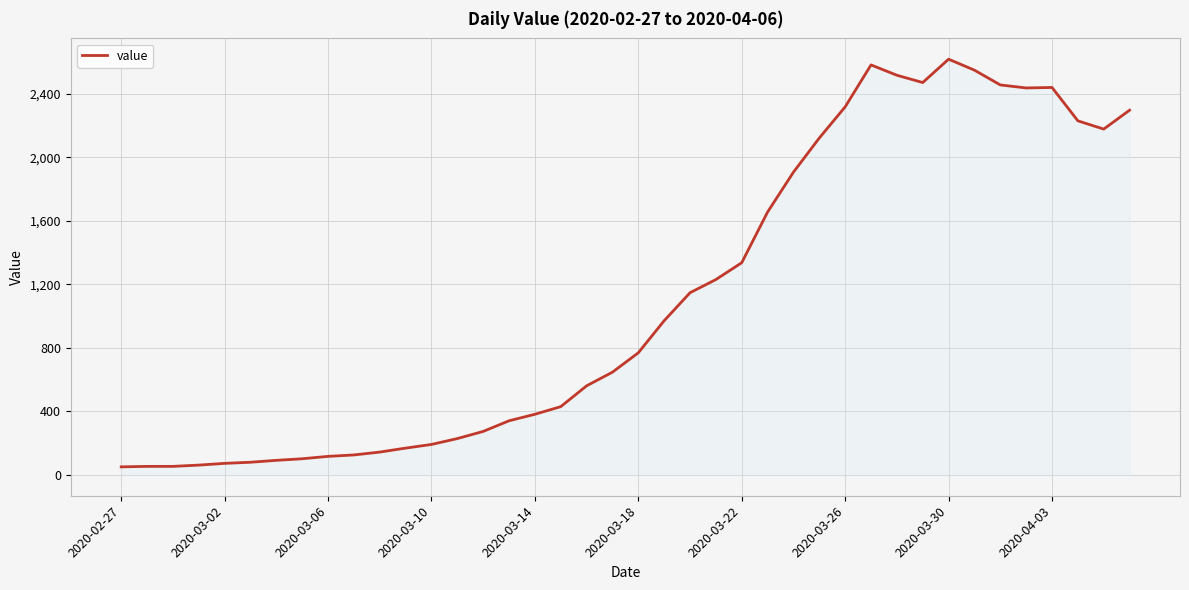

What is the difference between the maximum and minimum values?

2566